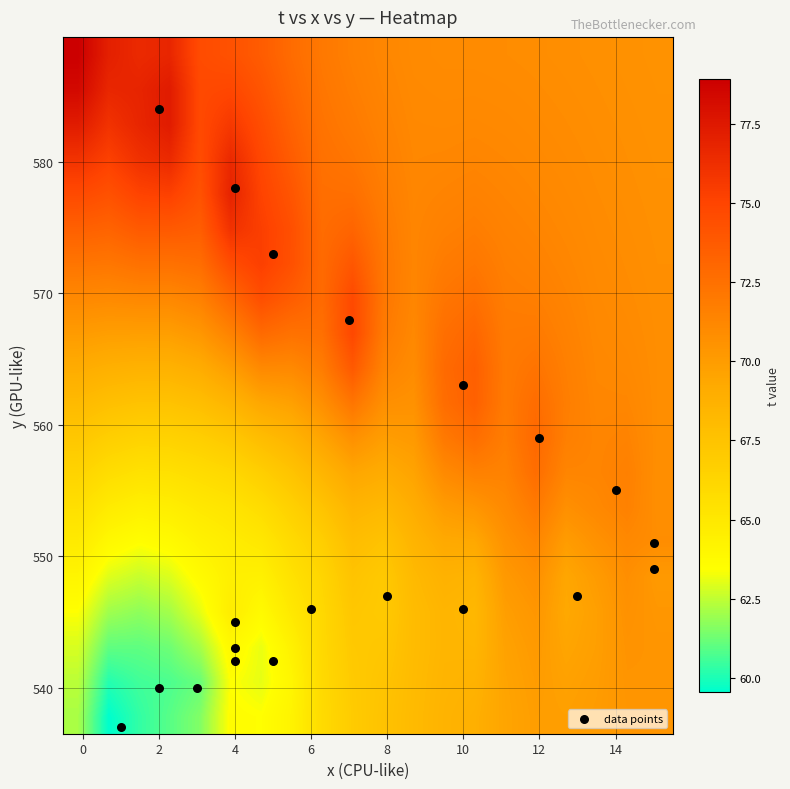

What is the average value of the data points series?

552.8